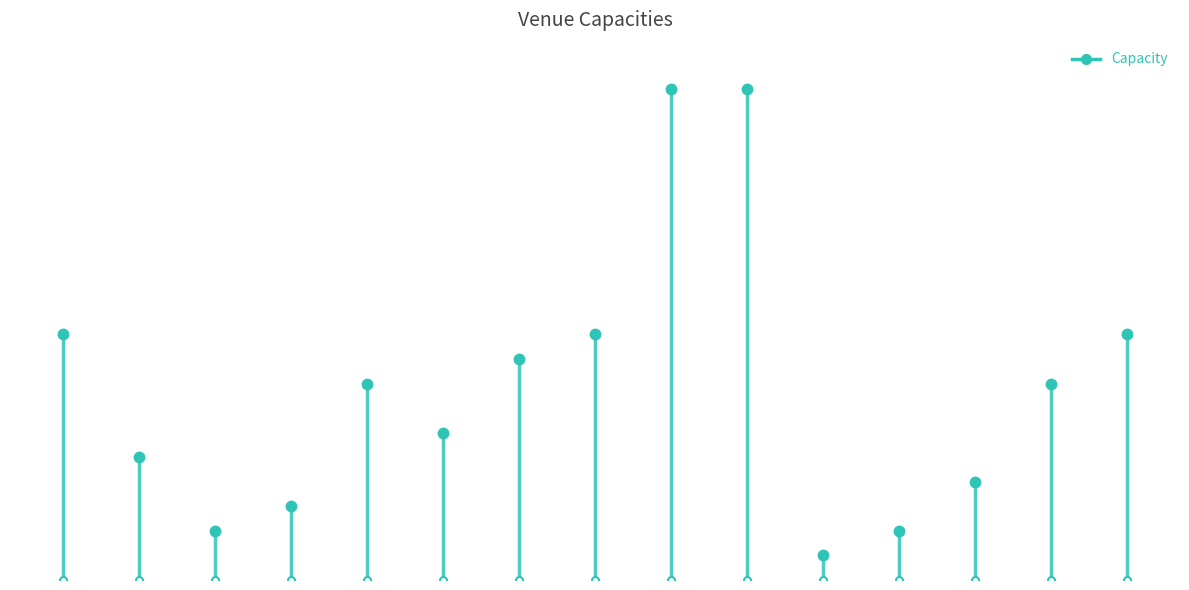

The value at Britannia Rooms is 128. True or false?

False